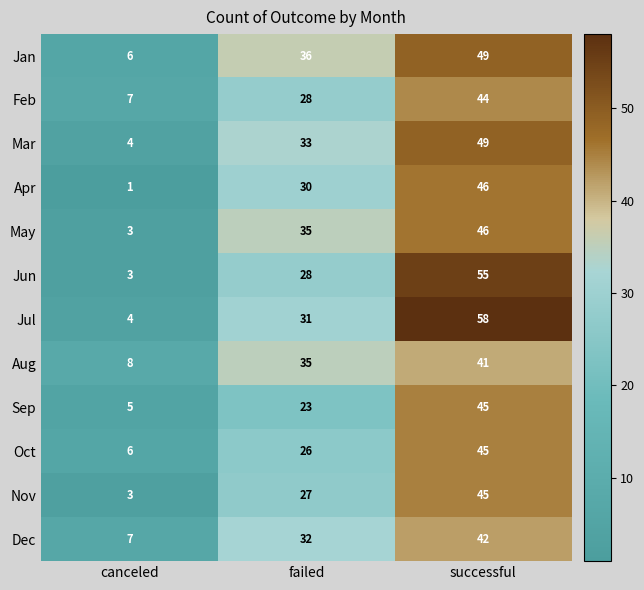

What is the difference between the highest and lowest values at canceled?

7